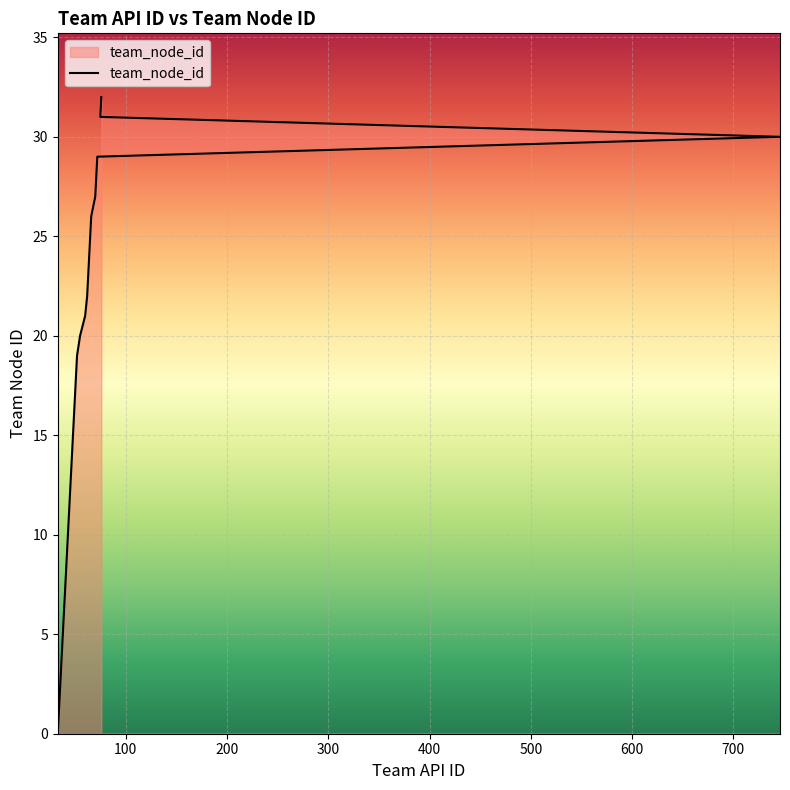

Reading left to right, extract all data points from this chart.

0	1	2	3	4	5	6	7	8	9	10	11	12	13	14	15	16	17	18	19	20	21	22	23	24	25	26	27	28	29	30	31	32